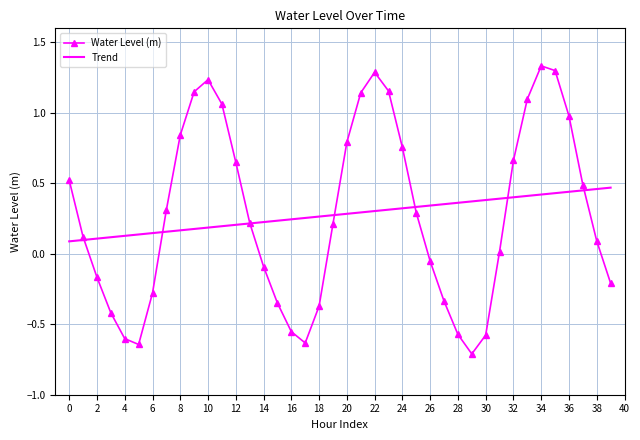

Which series has the largest range (max minus min)?

Water Level (m)